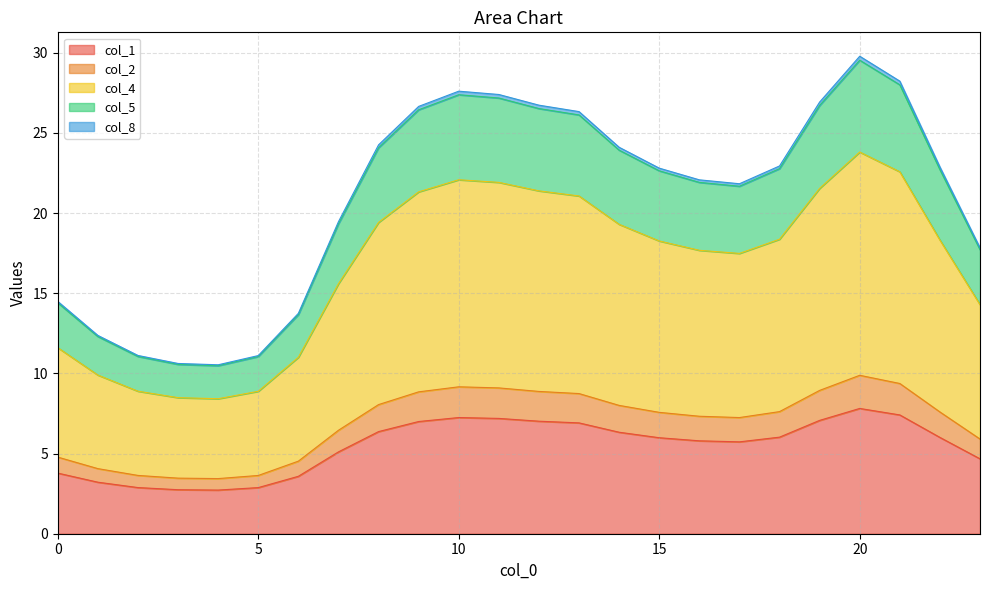

Count the number of categories in the chart.

24